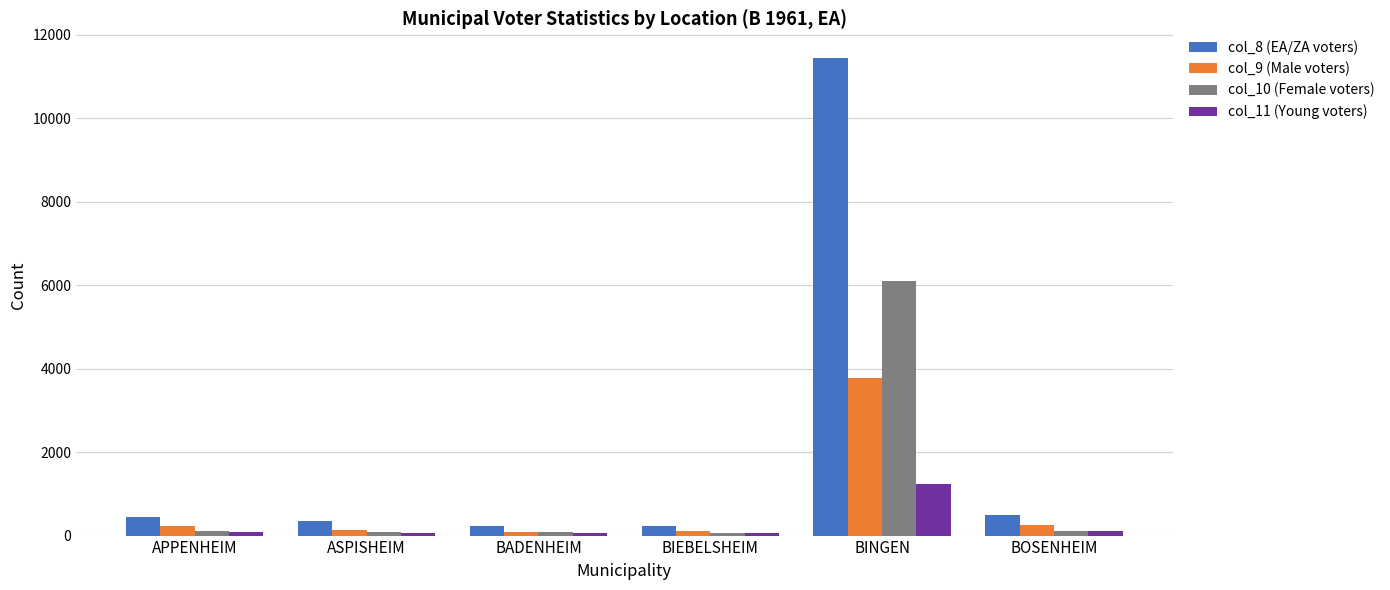

What is the lowest value of the col_10 (Female voters) series?

53